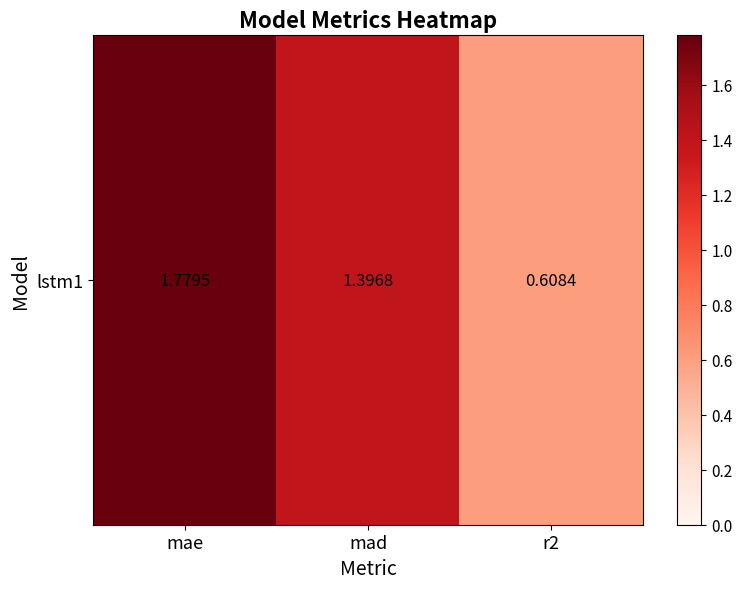

List the labels in order of value, largest first.

mae, mad, r2